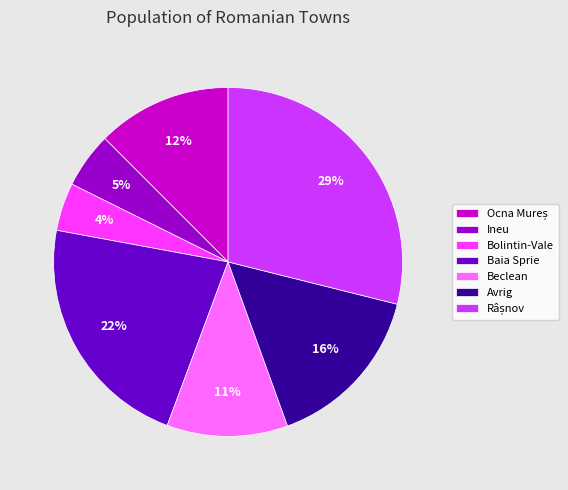

To the nearest percent, what is the average slice percentage?

14%